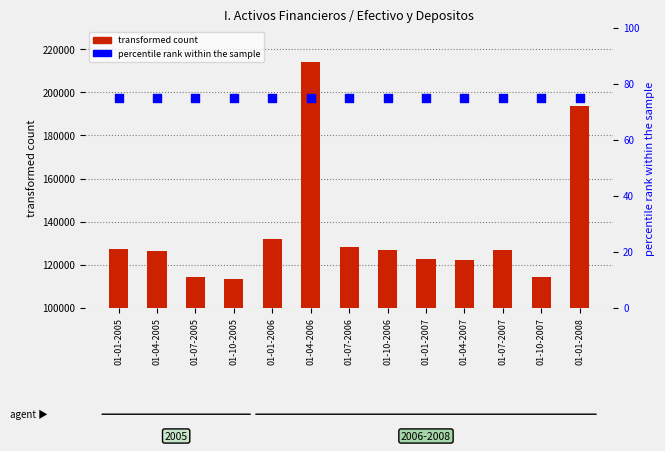

Is the value of transformed count at 01-01-2005 greater than the value of percentile rank within the sample at 01-04-2005?

Yes